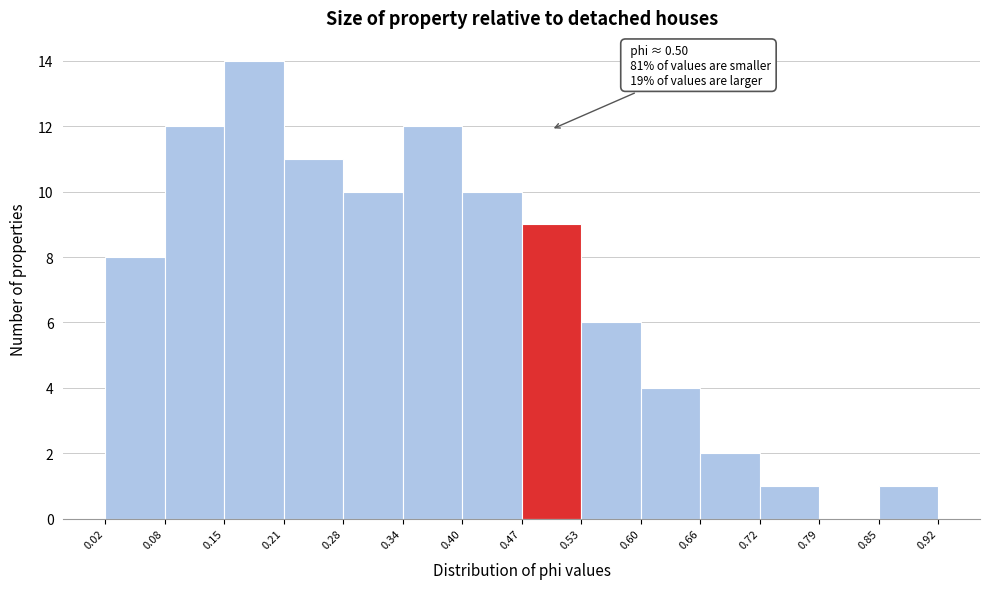

Over which range of the x-axis is the bar tallest?

0.15 to 0.21